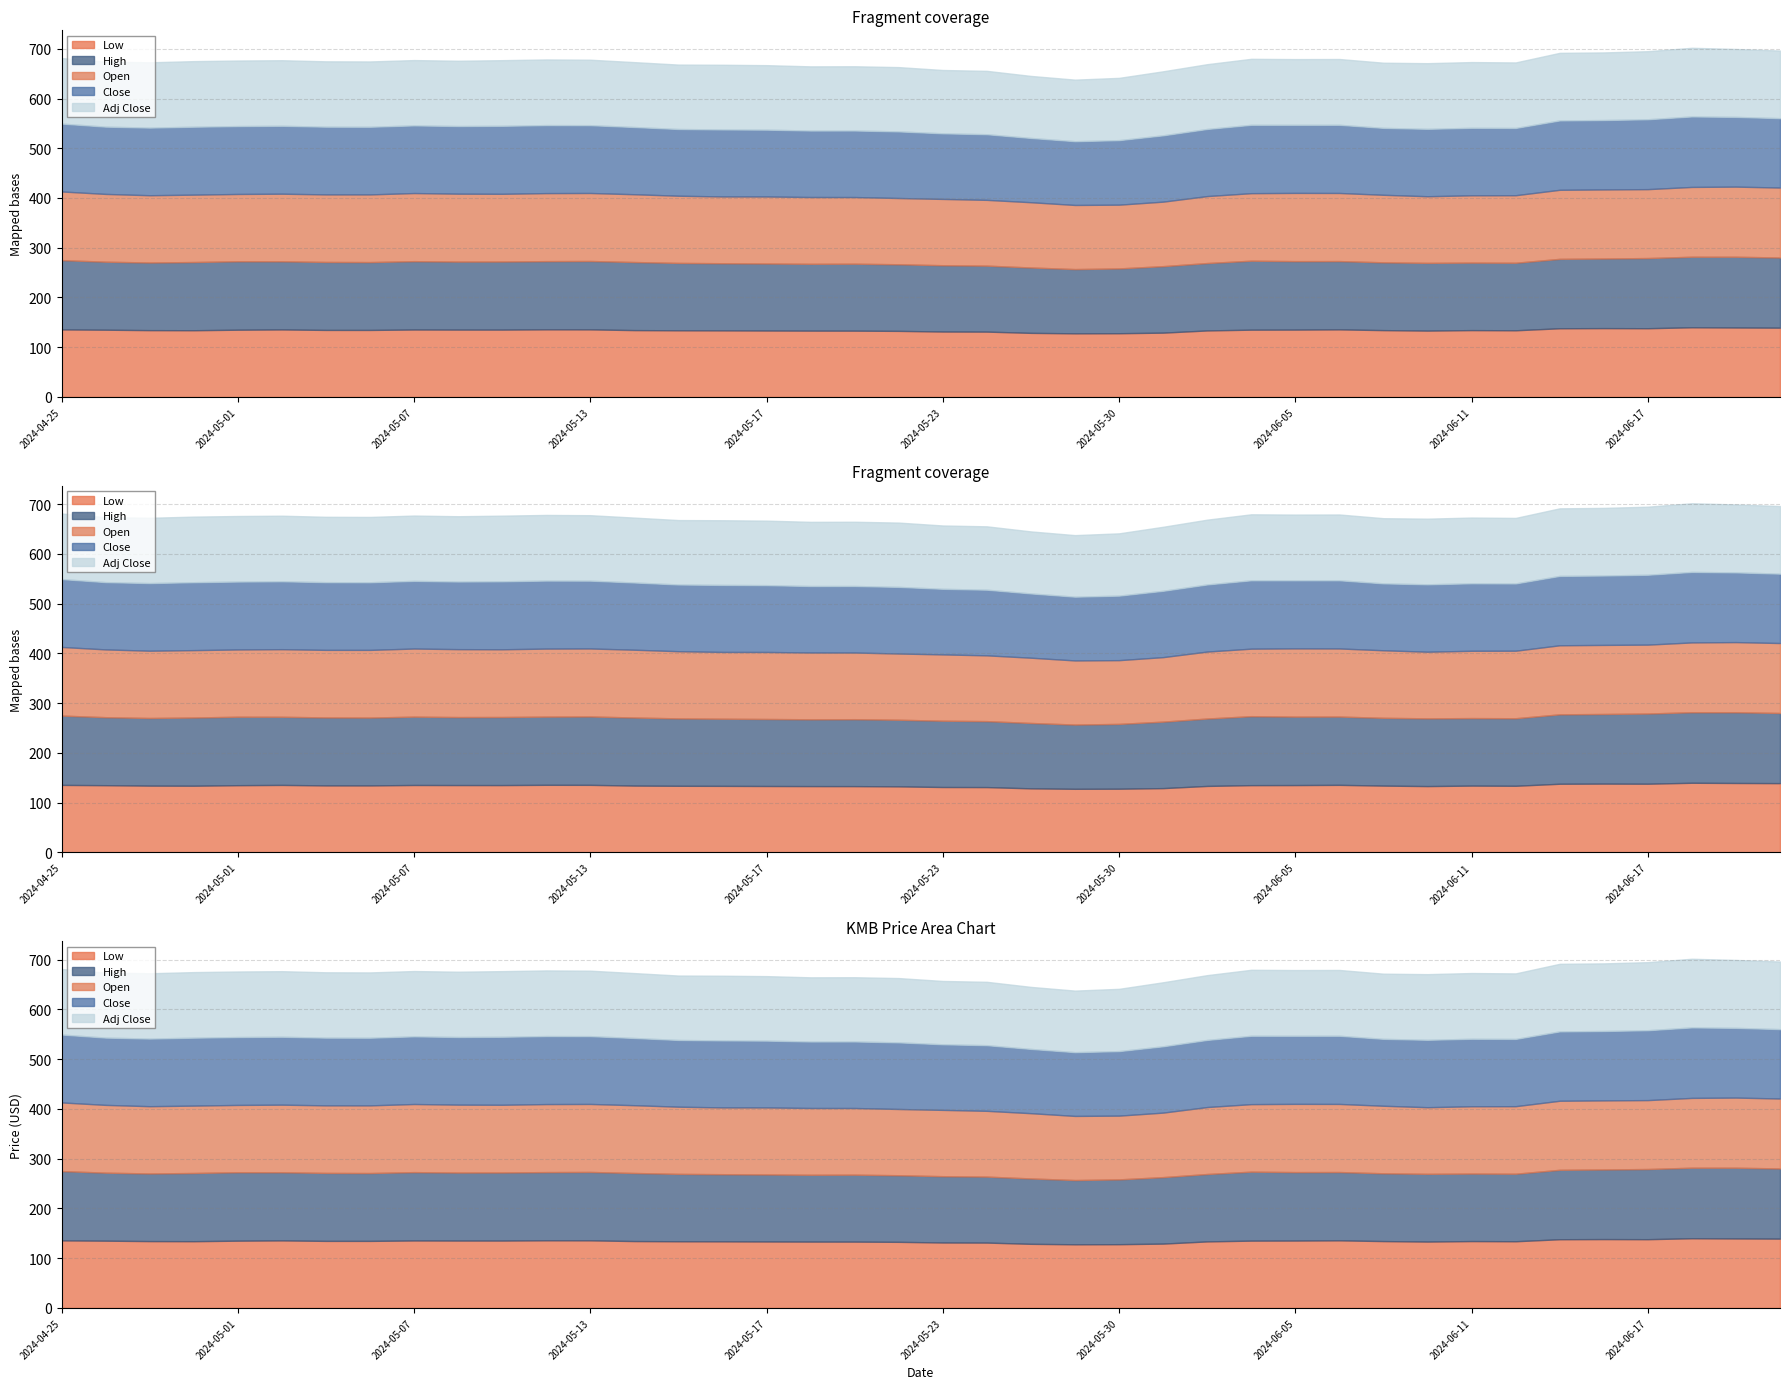

Where is the first local maximum for Low?

2024-05-02